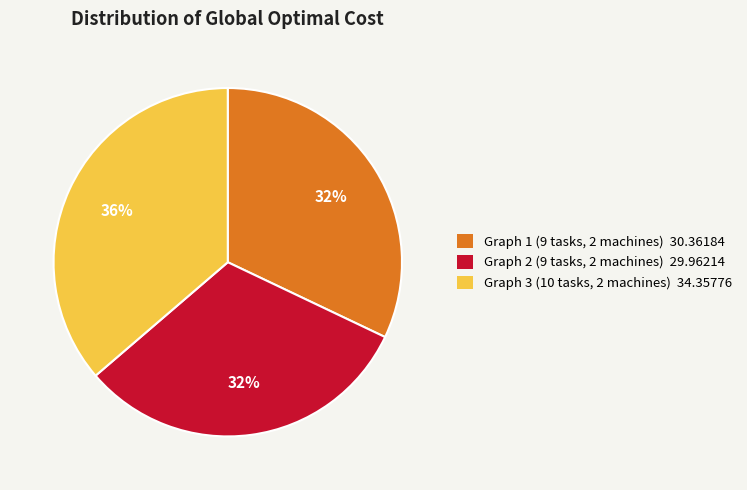

Combined, do Graph 2 (9 tasks, 2 machines) 29.96214 and Graph 3 (10 tasks, 2 machines) 34.35776 account for over 50%?

Yes